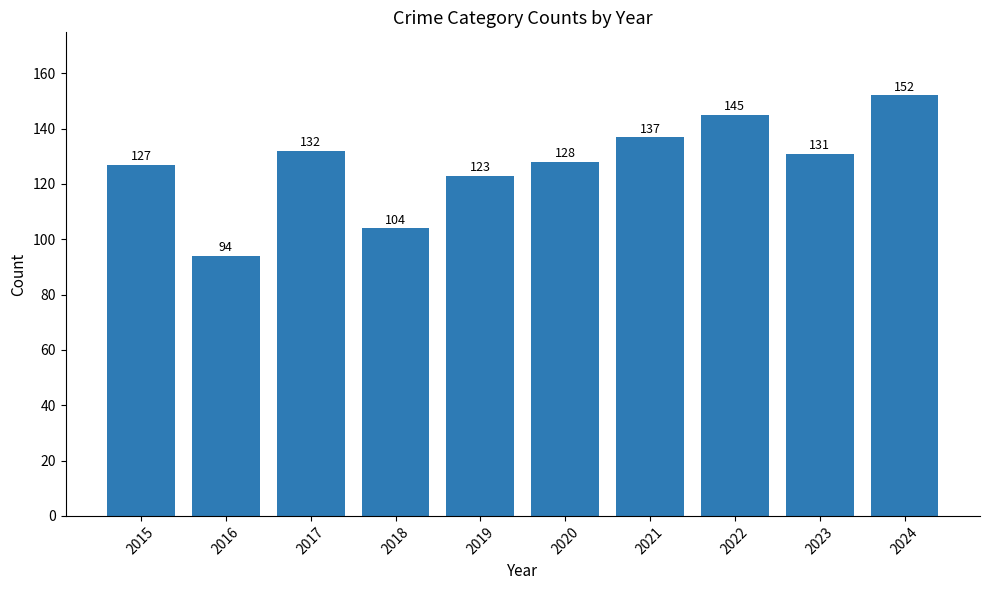

Reading left to right, extract all data points from this chart.

127	94	132	104	123	128	137	145	131	152